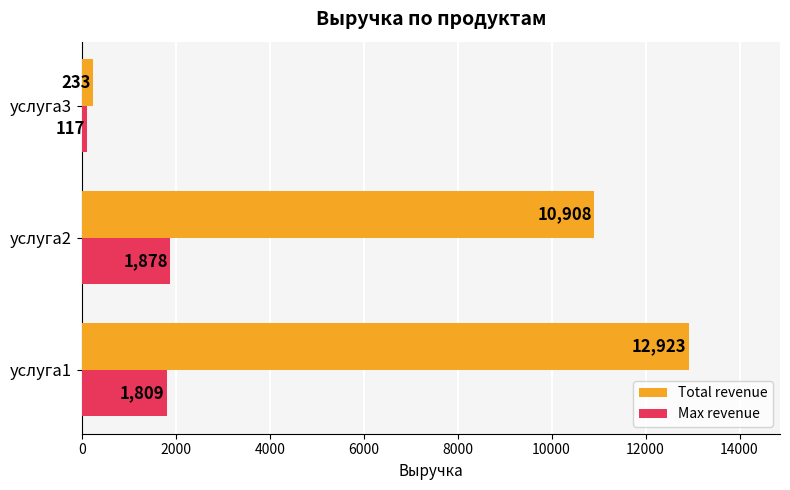

At how many categories does at least one series exceed 3354?

2